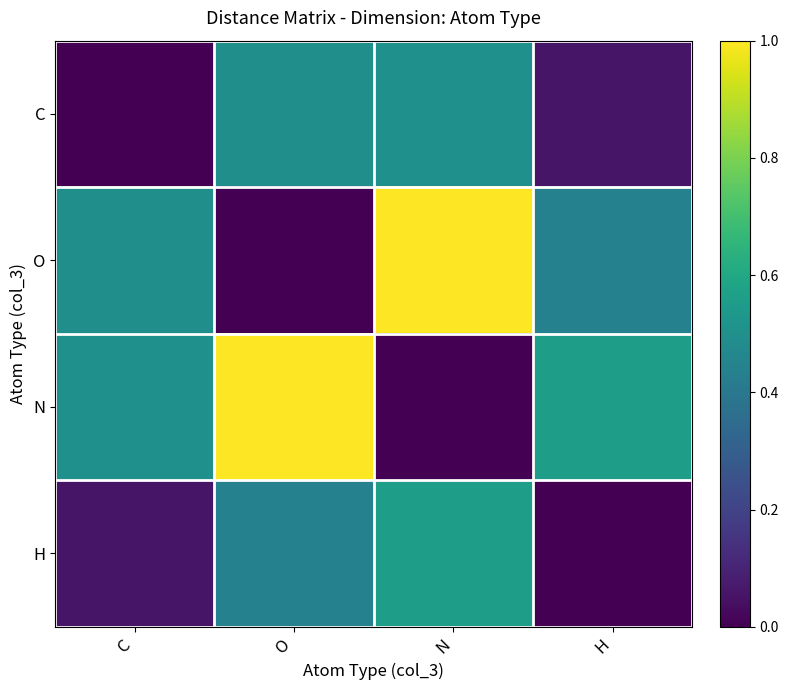

Reading left to right, extract all data points from this chart.

C: C=0.0	O=0.5	N=0.5	H=0.1
O: C=0.5	O=0.0	N=1.0	H=0.4
N: C=0.5	O=1.0	N=0.0	H=0.6
H: C=0.1	O=0.4	N=0.6	H=0.0